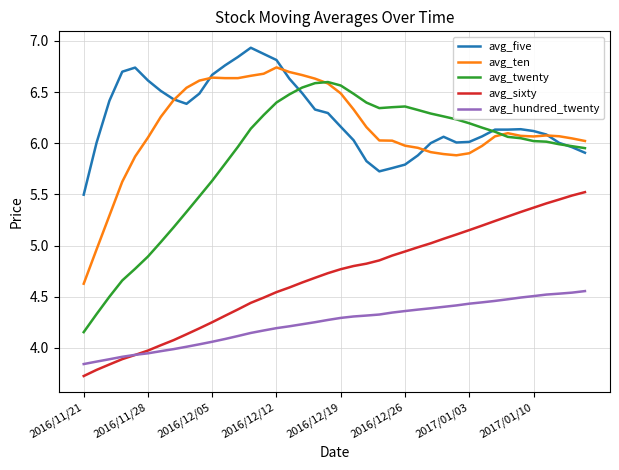

Which series has the widest spread of values?

avg_twenty